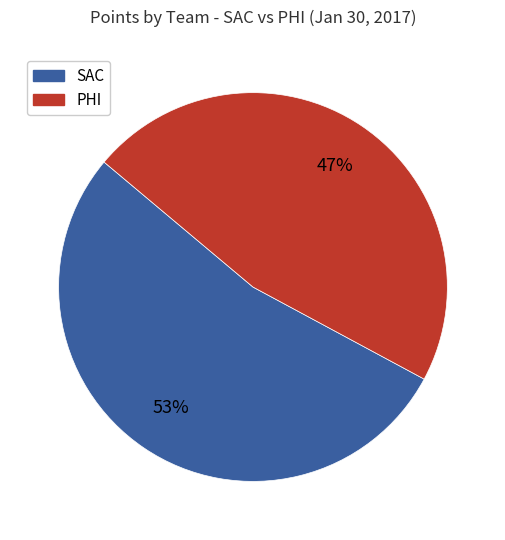

How many segments does this pie chart have?

2